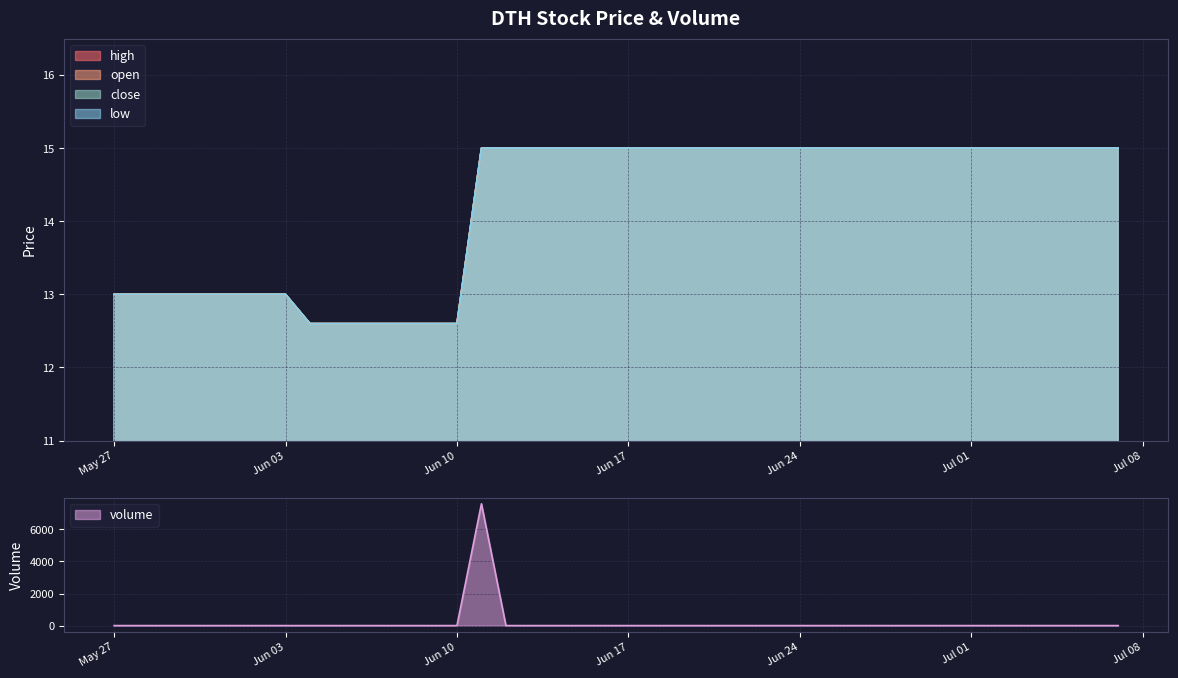

Reading left to right, what are all the values shown in this chart?

high: 2025-07-07=15.0	2025-07-04=15.0	2025-07-03=15.0	2025-07-02=15.0	2025-07-01=15.0	2025-06-30=15.0	2025-06-27=15.0	2025-06-26=15.0	2025-06-25=15.0	2025-06-24=15.0	2025-06-23=15.0	2025-06-20=15.0	2025-06-19=15.0	2025-06-18=15.0	2025-06-17=15.0	2025-06-16=15.0	2025-06-13=15.0	2025-06-12=15.0	2025-06-11=15.0	2025-06-10=12.6	2025-06-09=12.6	2025-06-06=12.6	2025-06-05=12.6	2025-06-04=12.6	2025-06-03=13.0	2025-06-02=13.0	2025-05-30=13.0	2025-05-29=13.0	2025-05-28=13.0	2025-05-27=13.0
open: 2025-07-07=15.0	2025-07-04=15.0	2025-07-03=15.0	2025-07-02=15.0	2025-07-01=15.0	2025-06-30=15.0	2025-06-27=15.0	2025-06-26=15.0	2025-06-25=15.0	2025-06-24=15.0	2025-06-23=15.0	2025-06-20=15.0	2025-06-19=15.0	2025-06-18=15.0	2025-06-17=15.0	2025-06-16=15.0	2025-06-13=15.0	2025-06-12=15.0	2025-06-11=15.0	2025-06-10=12.6	2025-06-09=12.6	2025-06-06=12.6	2025-06-05=12.6	2025-06-04=12.6	2025-06-03=13.0	2025-06-02=13.0	2025-05-30=13.0	2025-05-29=13.0	2025-05-28=13.0	2025-05-27=13.0
close: 2025-07-07=15.0	2025-07-04=15.0	2025-07-03=15.0	2025-07-02=15.0	2025-07-01=15.0	2025-06-30=15.0	2025-06-27=15.0	2025-06-26=15.0	2025-06-25=15.0	2025-06-24=15.0	2025-06-23=15.0	2025-06-20=15.0	2025-06-19=15.0	2025-06-18=15.0	2025-06-17=15.0	2025-06-16=15.0	2025-06-13=15.0	2025-06-12=15.0	2025-06-11=15.0	2025-06-10=12.6	2025-06-09=12.6	2025-06-06=12.6	2025-06-05=12.6	2025-06-04=12.6	2025-06-03=13.0	2025-06-02=13.0	2025-05-30=13.0	2025-05-29=13.0	2025-05-28=13.0	2025-05-27=13.0
low: 2025-07-07=15.0	2025-07-04=15.0	2025-07-03=15.0	2025-07-02=15.0	2025-07-01=15.0	2025-06-30=15.0	2025-06-27=15.0	2025-06-26=15.0	2025-06-25=15.0	2025-06-24=15.0	2025-06-23=15.0	2025-06-20=15.0	2025-06-19=15.0	2025-06-18=15.0	2025-06-17=15.0	2025-06-16=15.0	2025-06-13=15.0	2025-06-12=15.0	2025-06-11=15.0	2025-06-10=12.6	2025-06-09=12.6	2025-06-06=12.6	2025-06-05=12.6	2025-06-04=12.6	2025-06-03=13.0	2025-06-02=13.0	2025-05-30=13.0	2025-05-29=13.0	2025-05-28=13.0	2025-05-27=13.0
volume: 2025-07-07=0.0	2025-07-04=0.0	2025-07-03=0.0	2025-07-02=0.0	2025-07-01=0.0	2025-06-30=0.0	2025-06-27=0.0	2025-06-26=0.0	2025-06-25=0.0	2025-06-24=0.0	2025-06-23=0.0	2025-06-20=0.0	2025-06-19=0.0	2025-06-18=0.0	2025-06-17=0.0	2025-06-16=0.0	2025-06-13=0.0	2025-06-12=0.0	2025-06-11=7600.0	2025-06-10=0.0	2025-06-09=0.0	2025-06-06=0.0	2025-06-05=0.0	2025-06-04=0.0	2025-06-03=0.0	2025-06-02=0.0	2025-05-30=0.0	2025-05-29=0.0	2025-05-28=0.0	2025-05-27=0.0